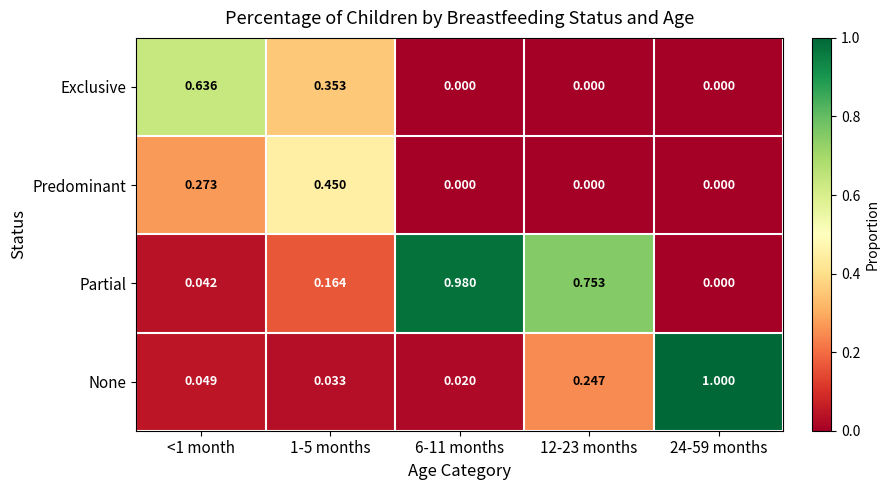

Rank the series by their average value, from highest to lowest.

Partial, None, Exclusive, Predominant